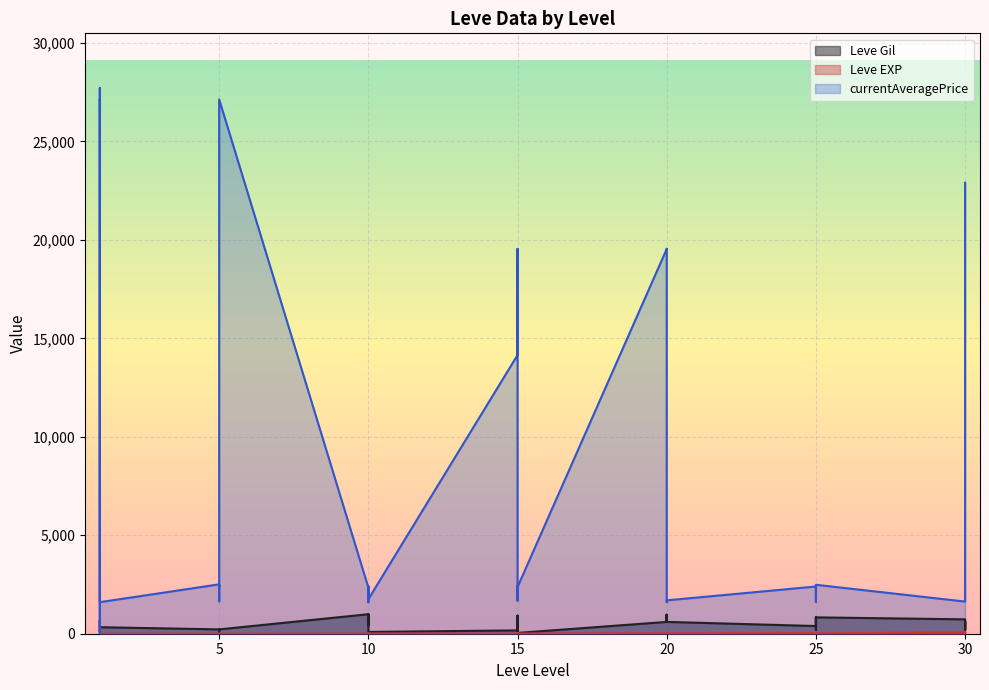

What is the value of the Leve EXP point at the 11th from the left?

5